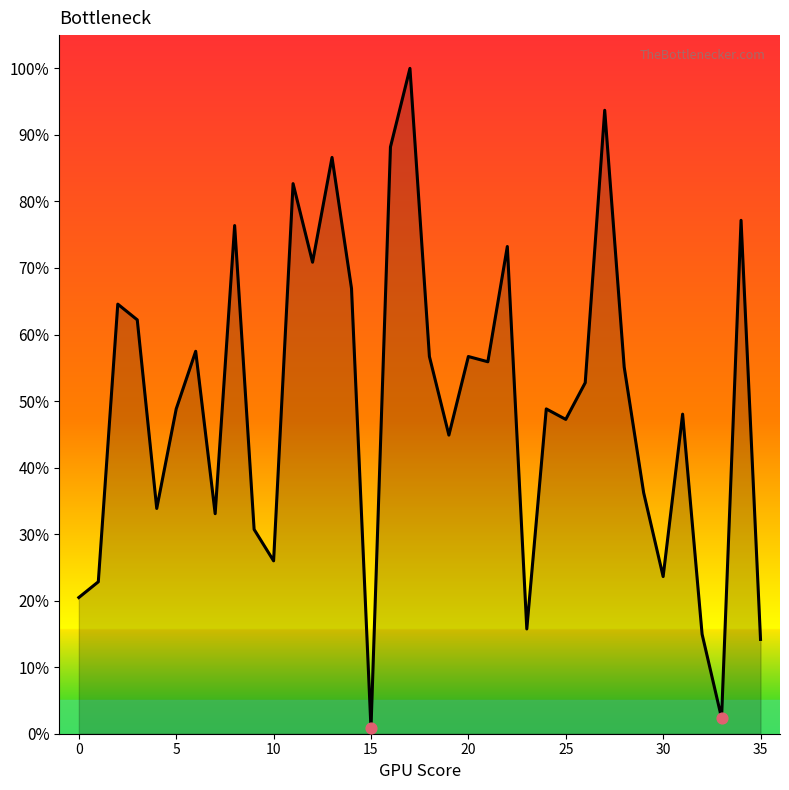

What is the greatest value displayed?

100.0